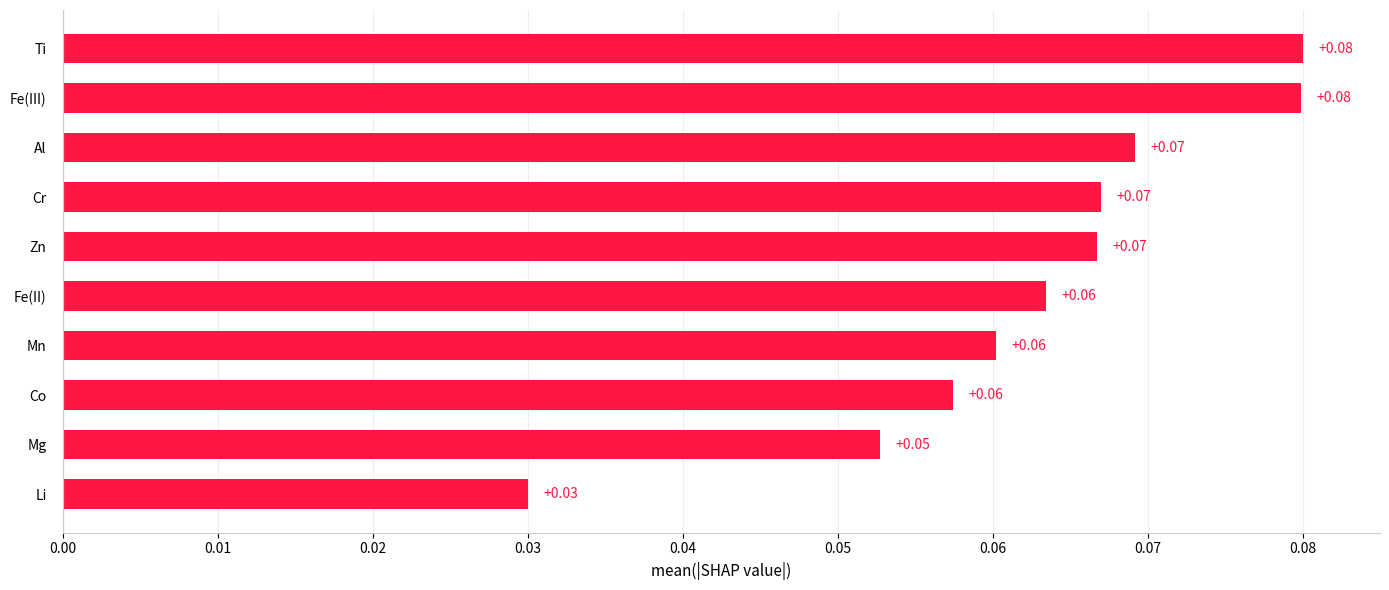

Which label corresponds to the smallest value in the chart?

Li